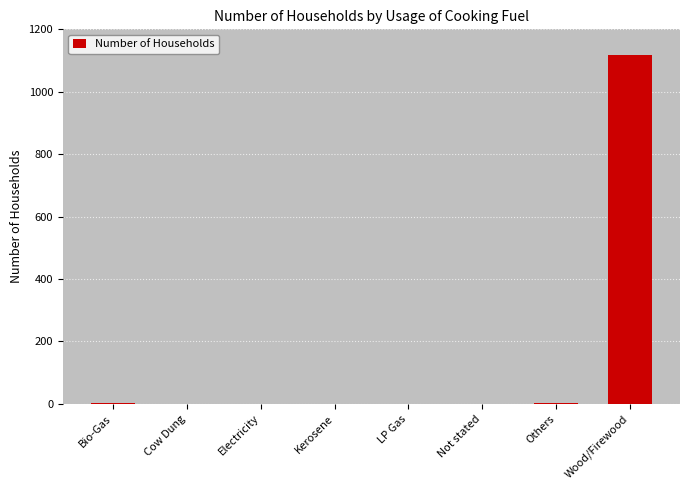

What is the change in value from Bio-Gas to Not stated?

-1